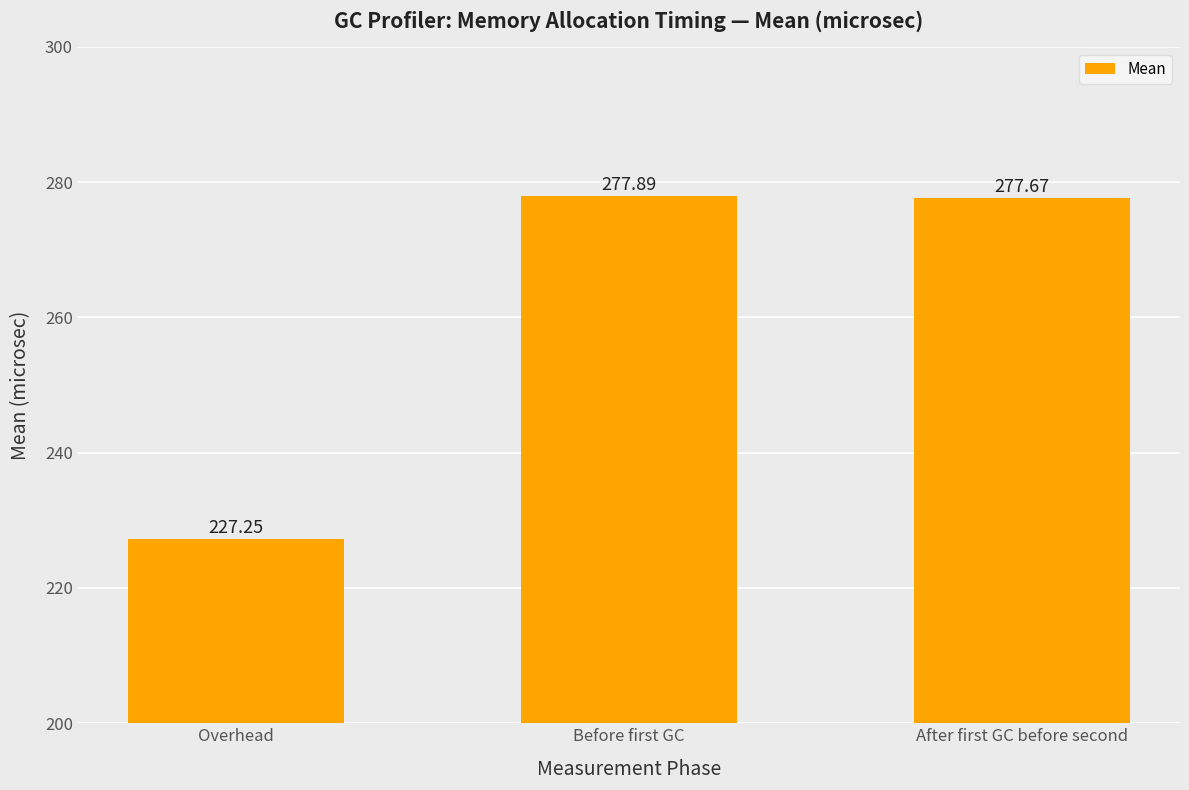

How many values exceed 277?

2